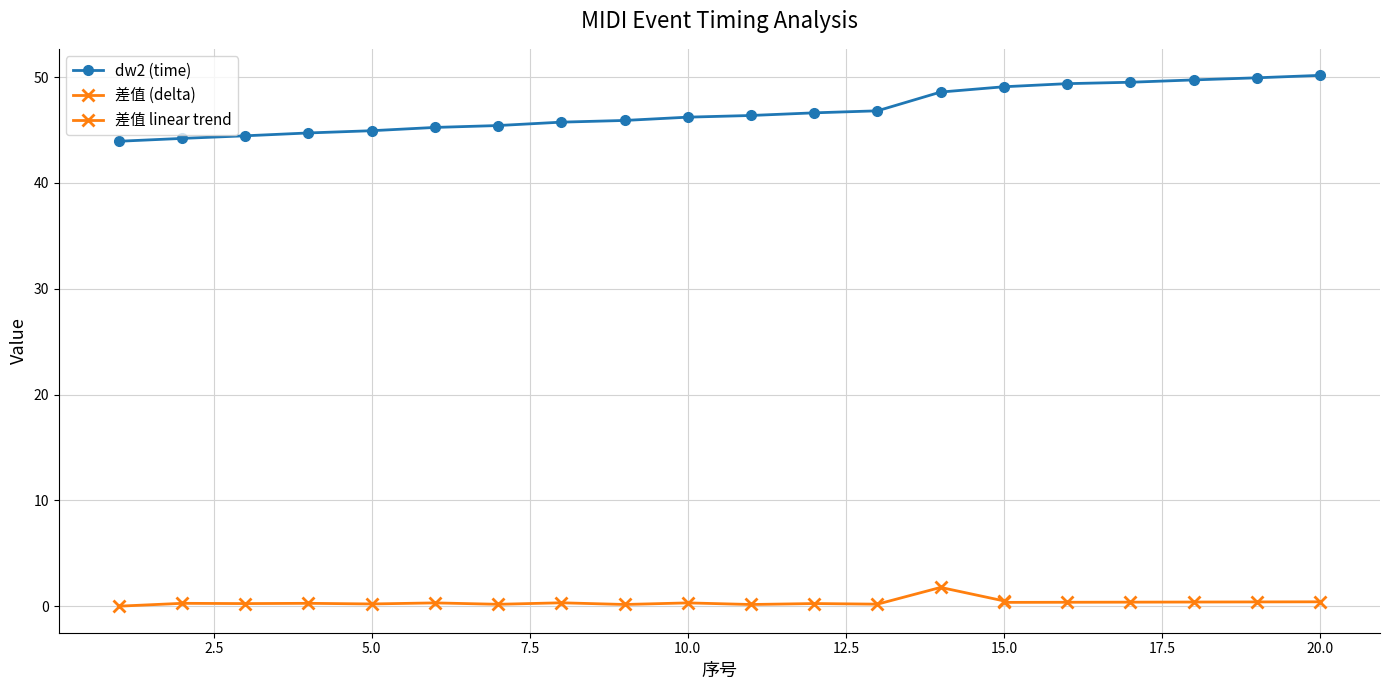

Which category has the highest value across all series?

20